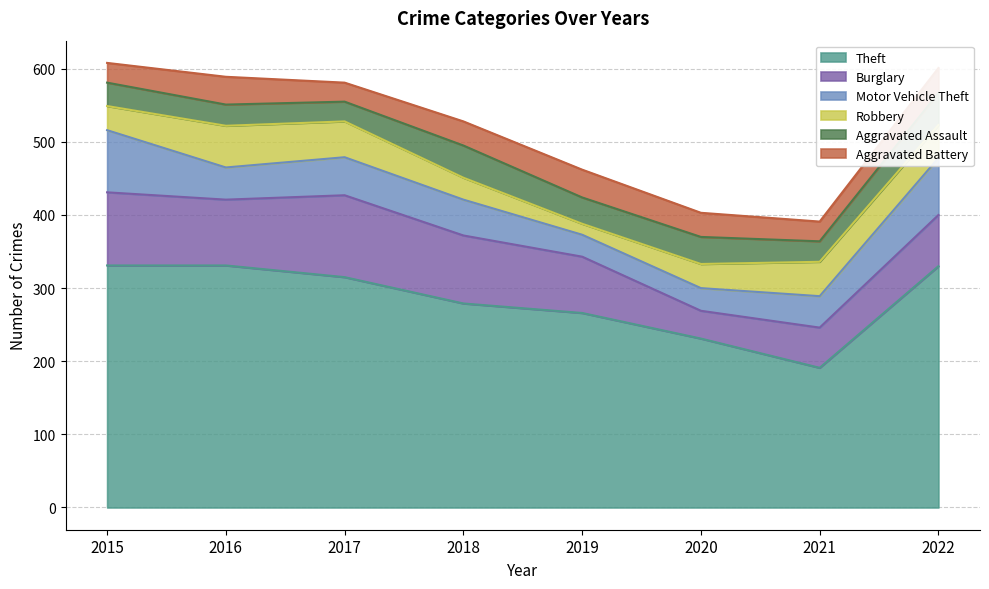

True or false: Aggravated Assault and Burglary cross at least once.

False